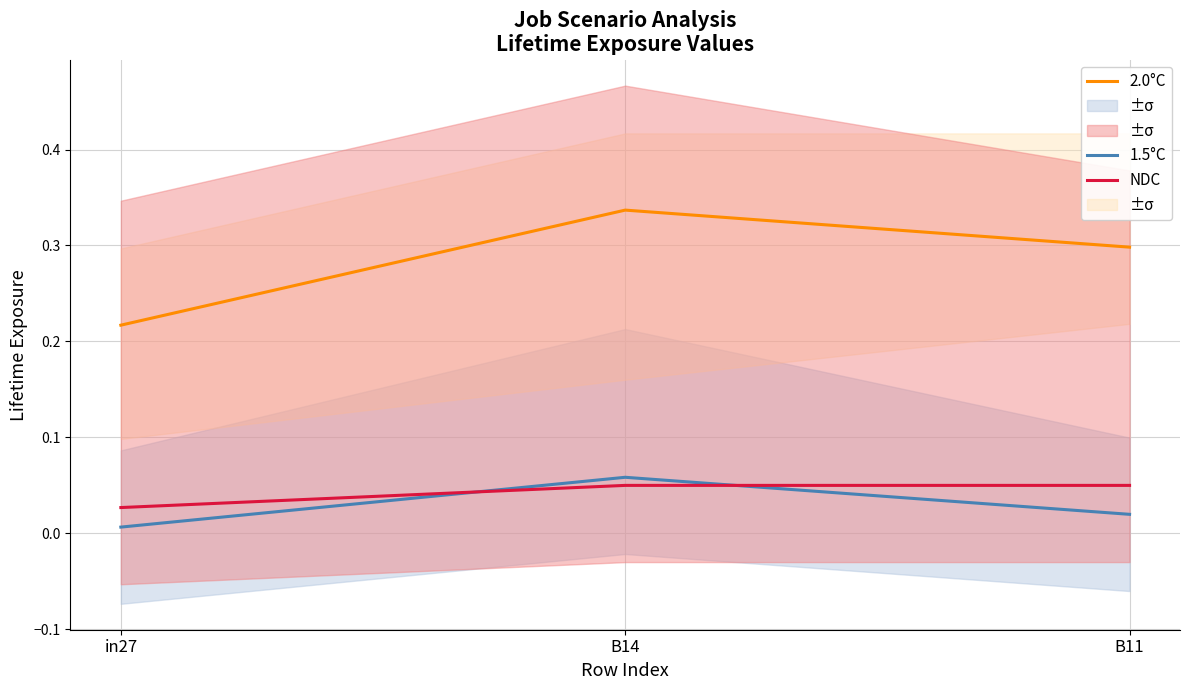

Is this an area chart (filled region under the line)?

No